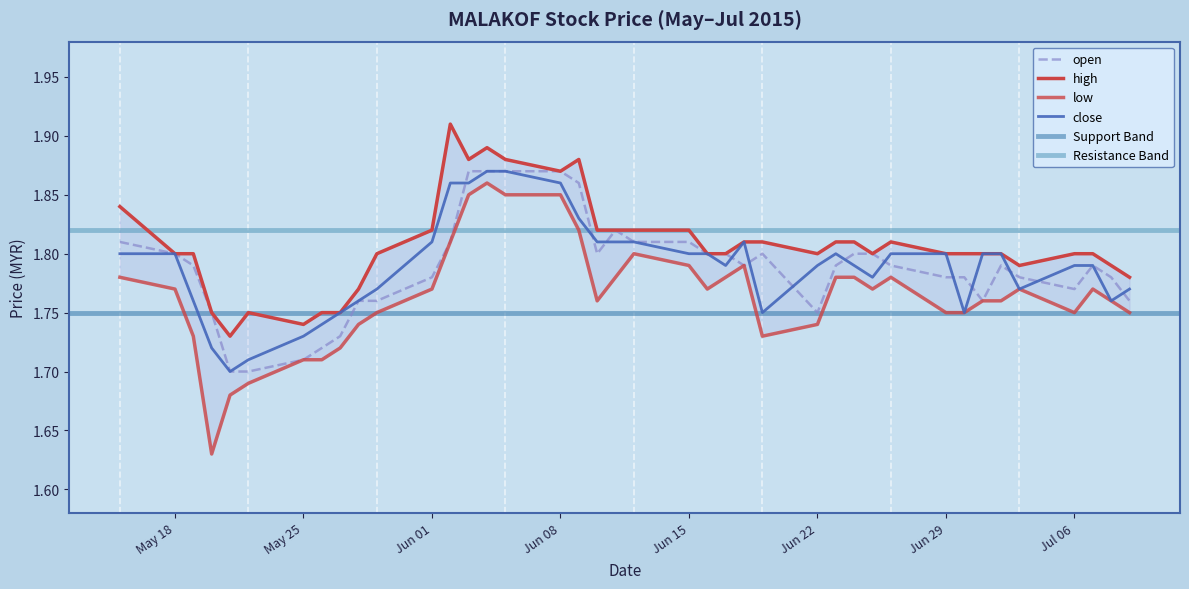

What is the minimum value shown in the chart?

1.6